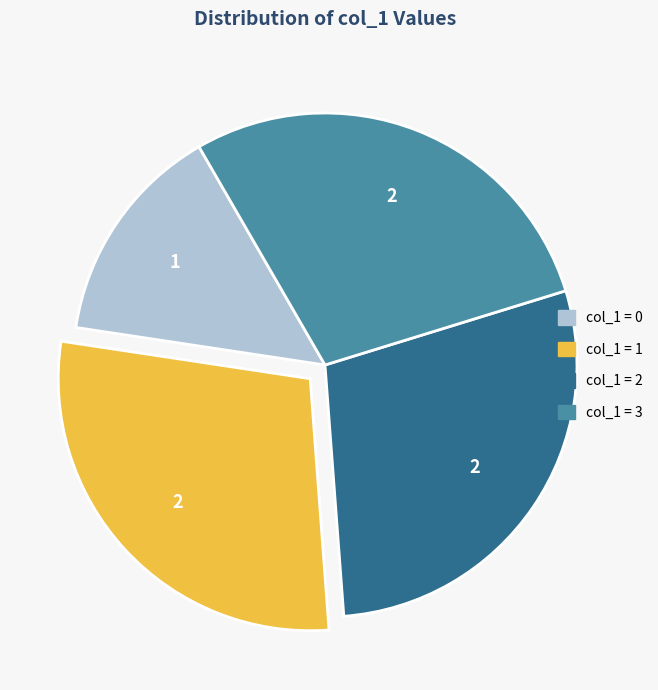

Does any single category account for the majority?

No